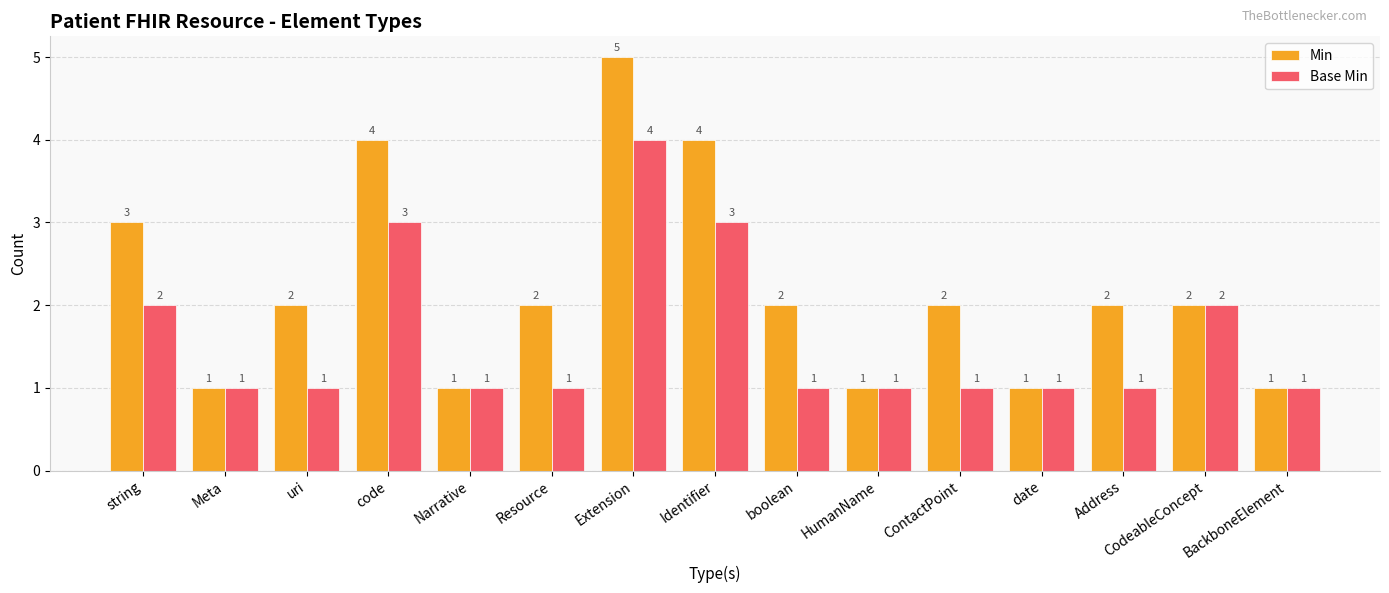

Which category has the highest value across all series?

Extension